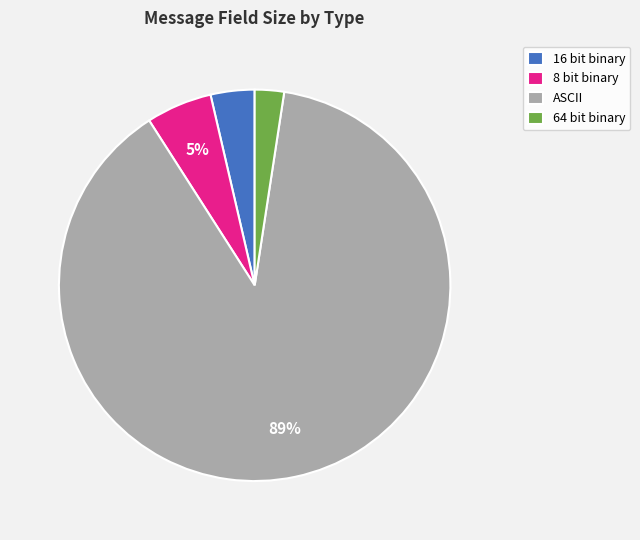

How many segments does this pie chart have?

4